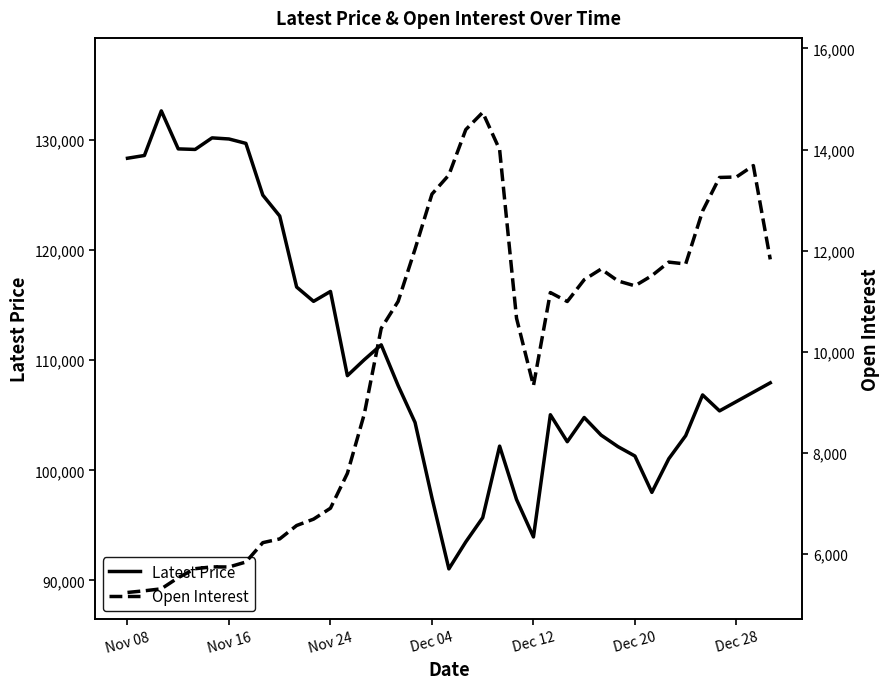

Between 30 and 38, which series saw the biggest shift?

Latest Price